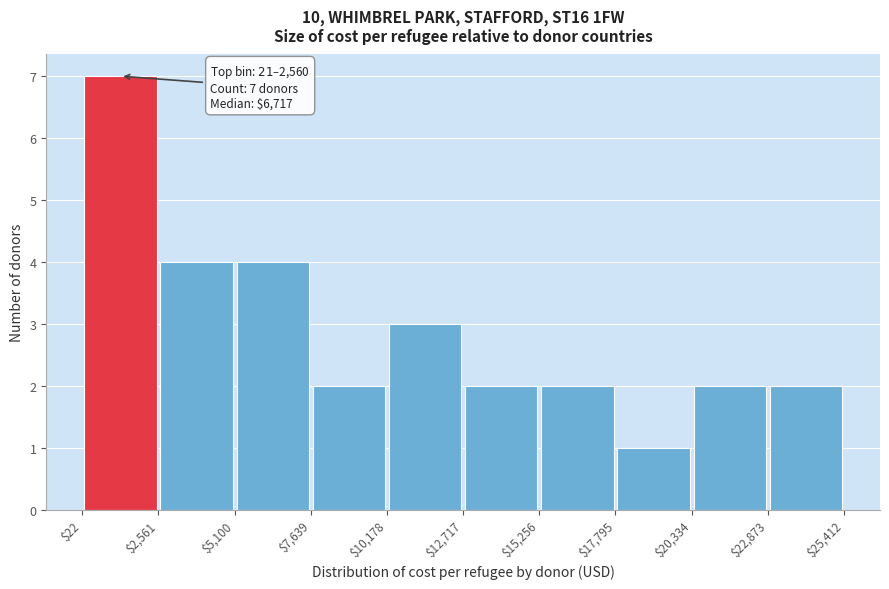

Which range on the x-axis has the tallest bar?

$22 to $2,561